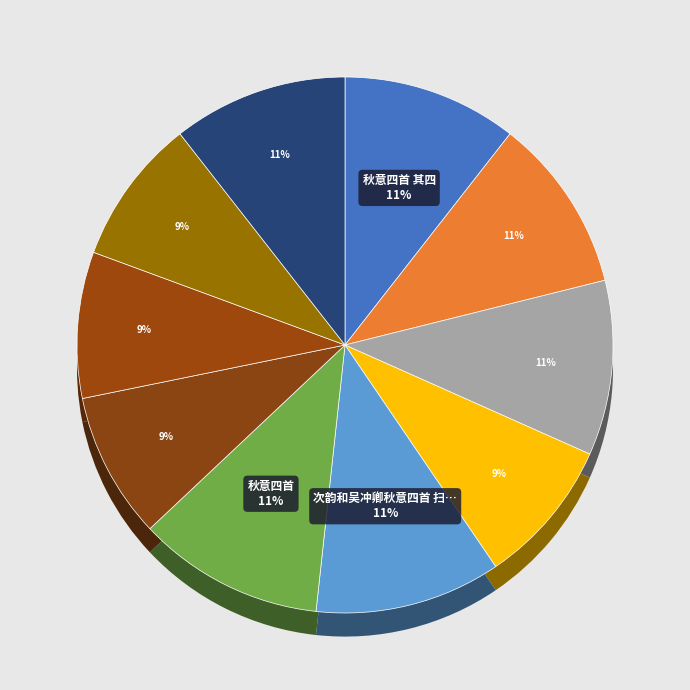

Count the number of slices in the pie.

10